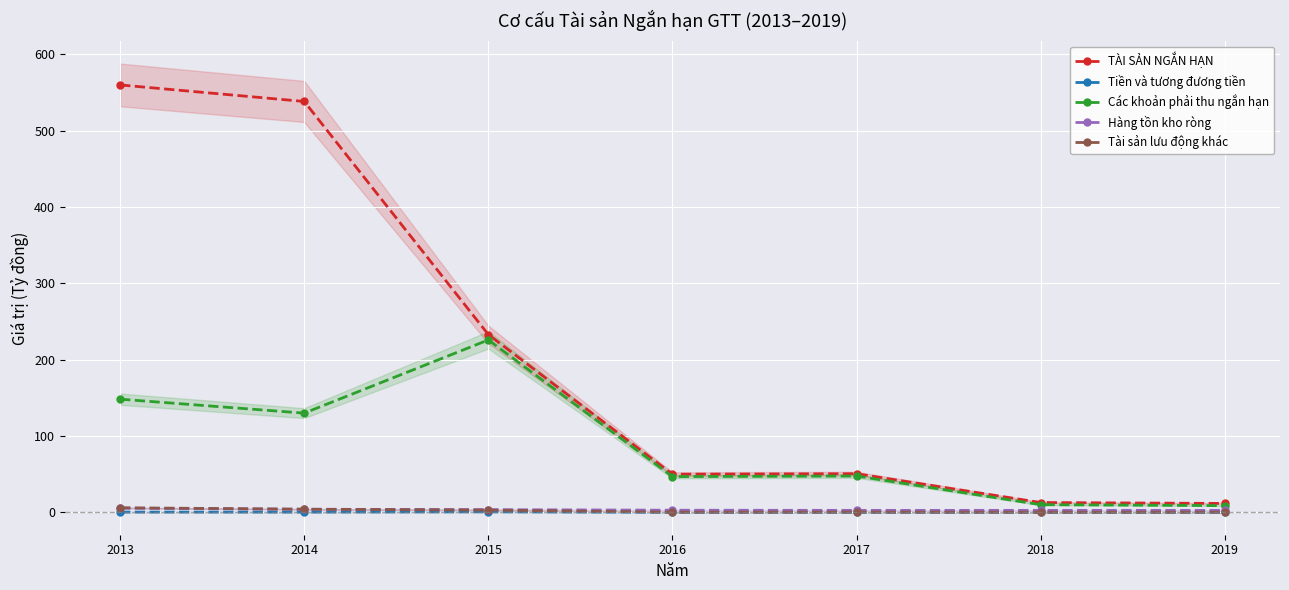

The value of Tài sản lưu động khác at 2017 is 0.6. True or false?

False